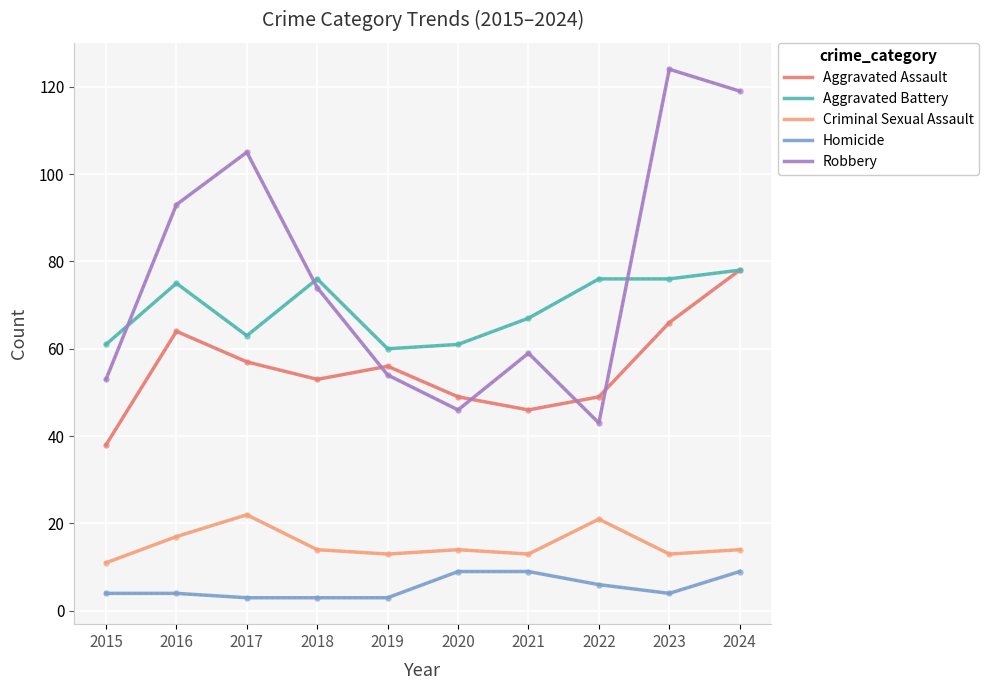

True or false: Aggravated Assault has more than 2 points higher than both neighbors.

False